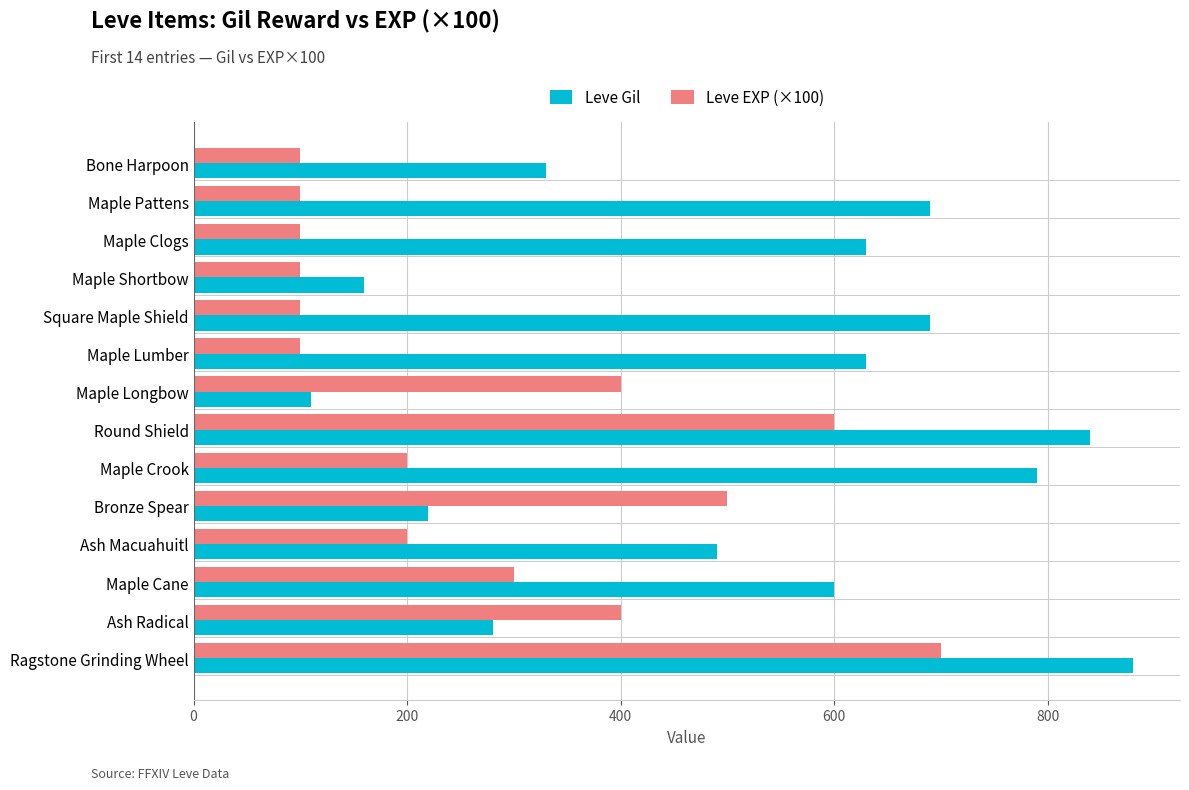

The Leve EXP (×100) series shows 752 at Bronze Spear. True or false?

False